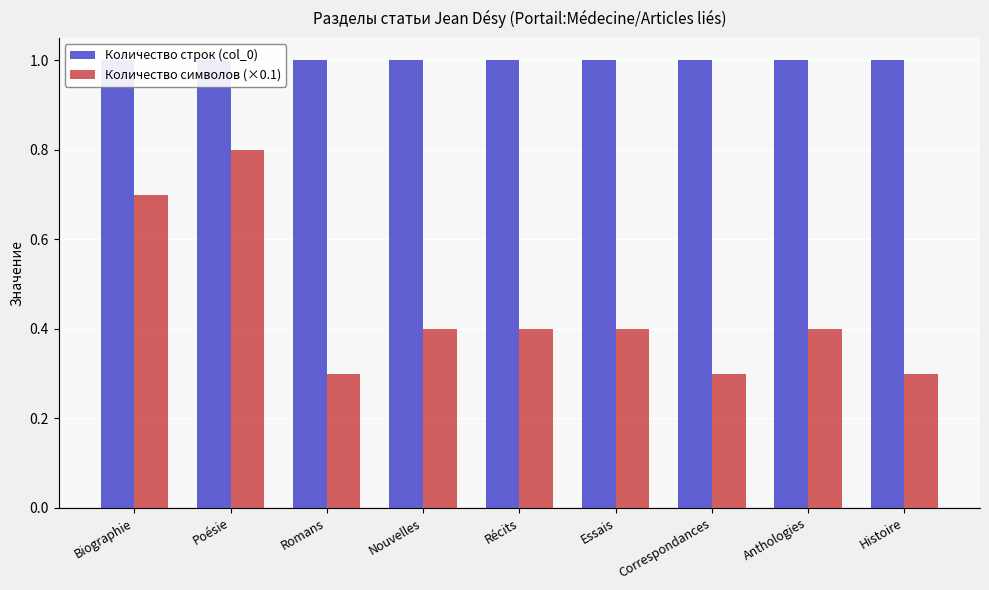

What is the label of the 6th bar from the right?

Nouvelles